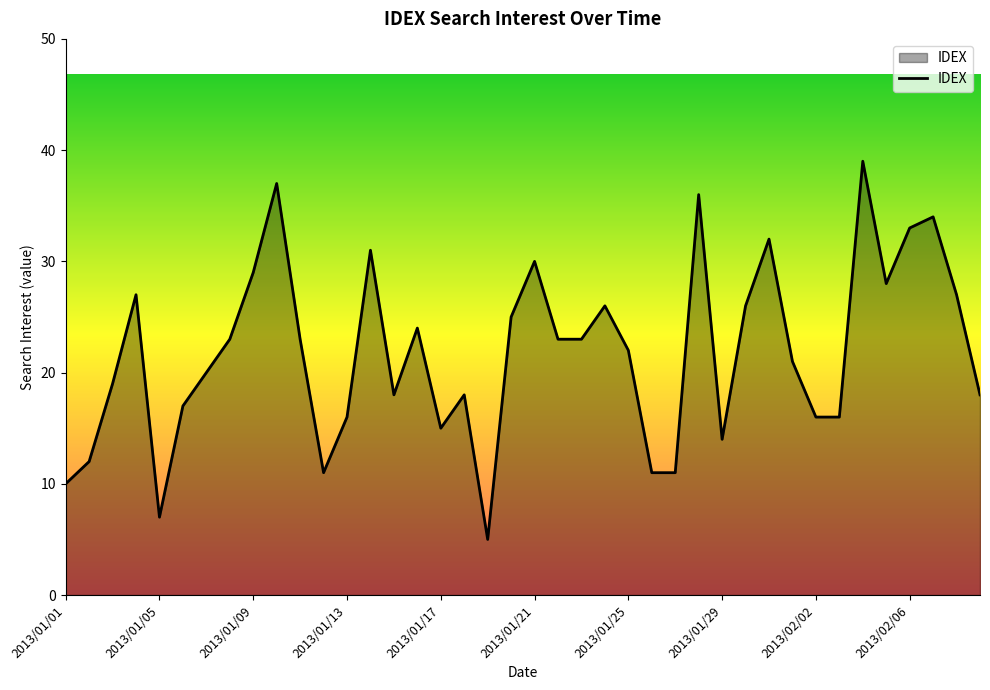

What is the maximum value shown in the chart?

39